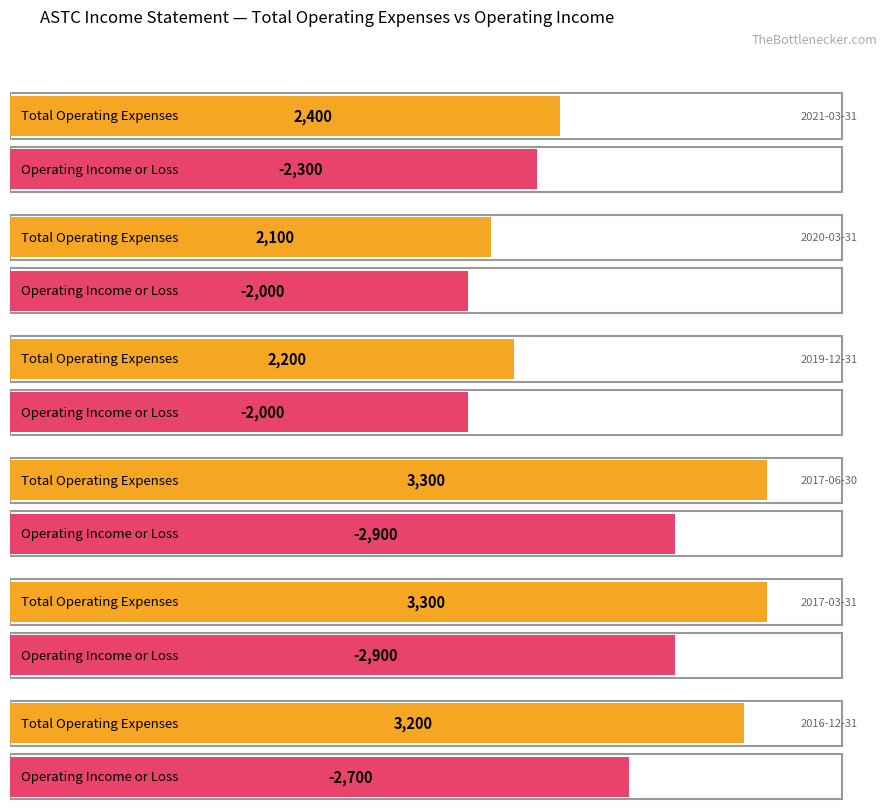

How many Operating Income or Loss values are between -2900 and -2000?

6